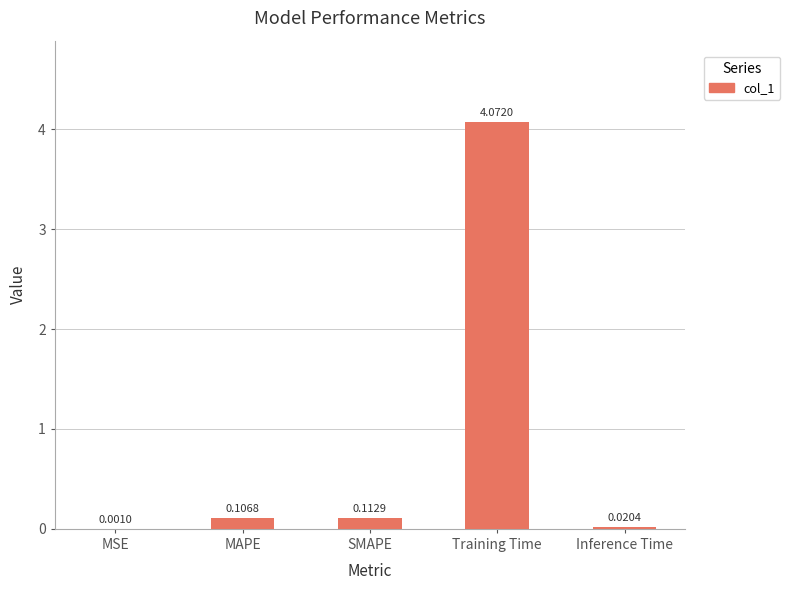

What is the sum of all values?

4.3